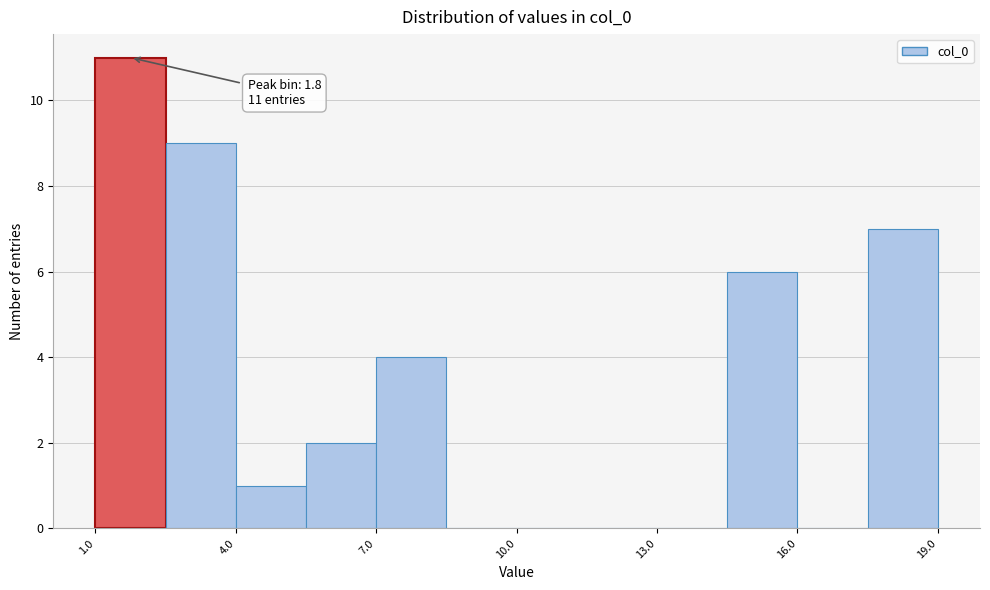

Read against the x-axis, roughly where is the centre of the tallest bar?

2.0